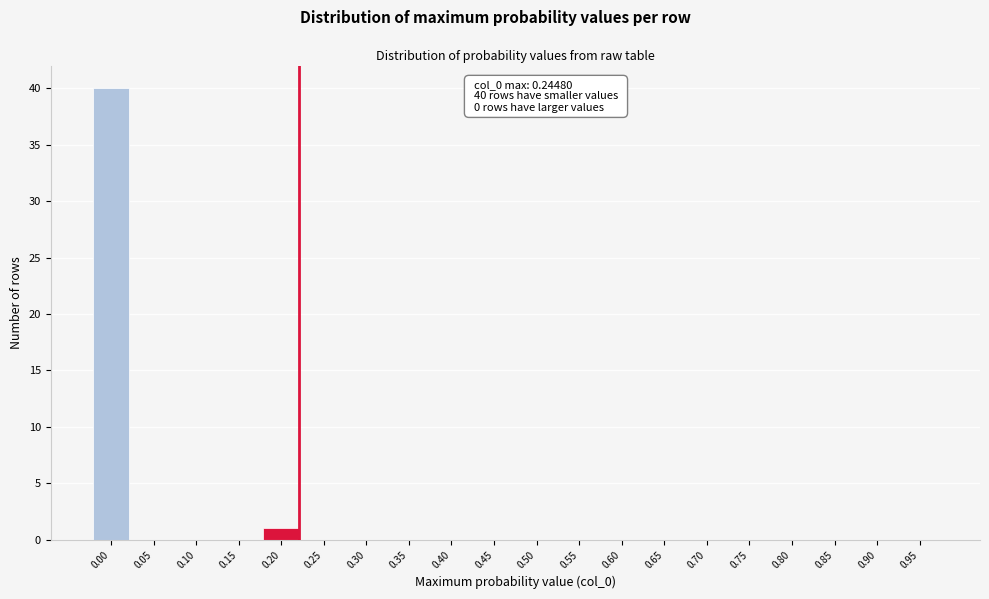

Reading left to right, transcribe all the data shown in this chart.

0.00=40	0.05=0	0.10=0	0.15=0	0.20=1	0.25=0	0.30=0	0.35=0	0.40=0	0.45=0	0.50=0	0.55=0	0.60=0	0.65=0	0.70=0	0.75=0	0.80=0	0.85=0	0.90=0	0.95=0